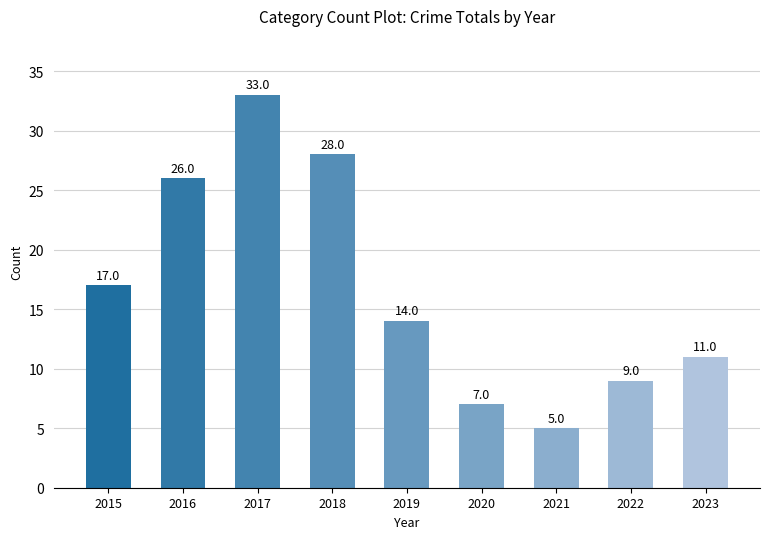

Reading left to right, list all the values displayed in this chart.

2015=17	2016=26	2017=33	2018=28	2019=14	2020=7	2021=5	2022=9	2023=11